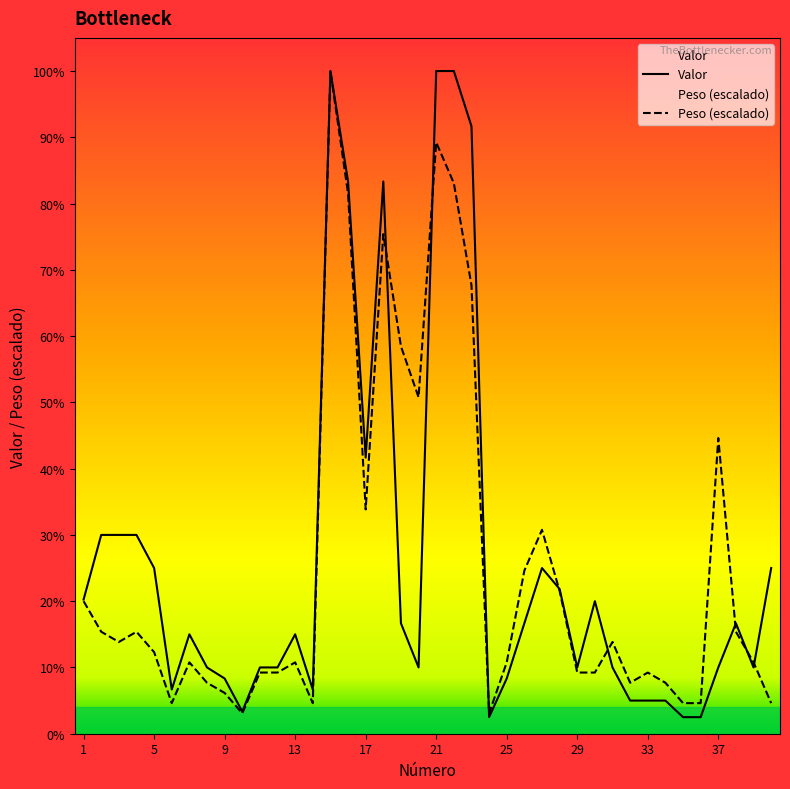

At 33, list the series in order from smallest to largest.

Valor, Peso (escalado)